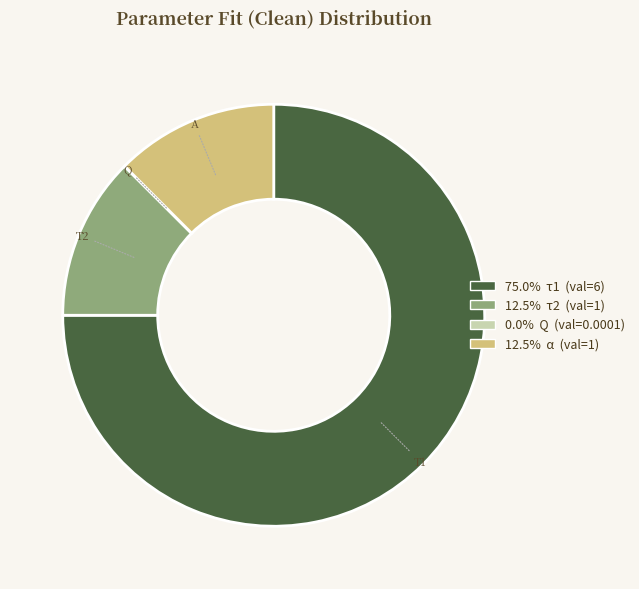

Is there any slice that represents more than half of the pie?

Yes